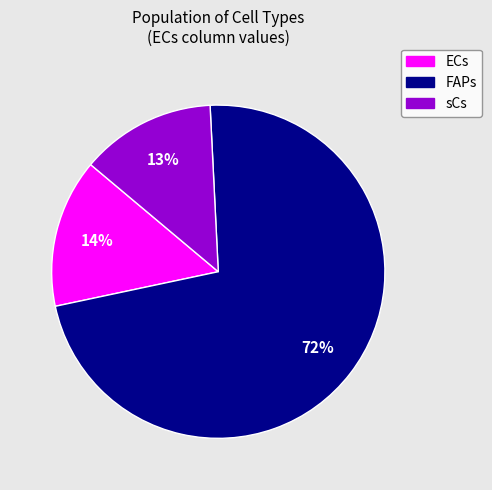

Is it true that FAPs is 72% of the pie?

True